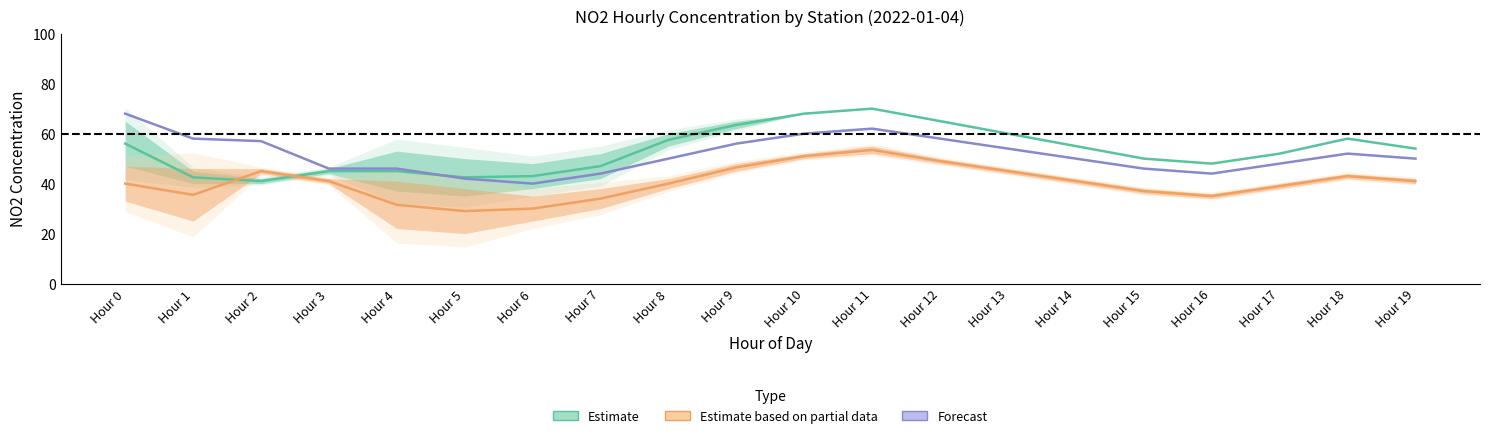

What is the sum of all Forecast values?

1031.0